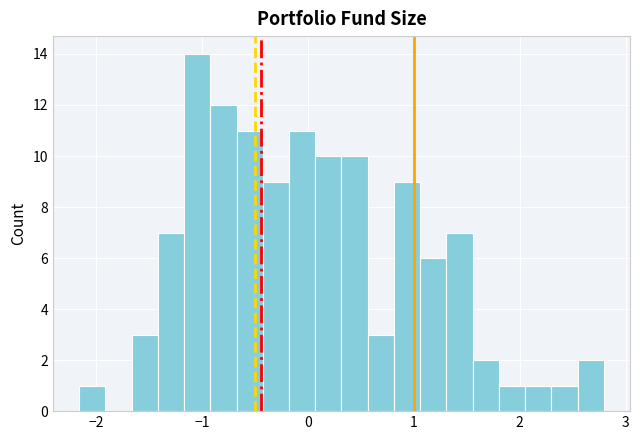

Around what value on the x-axis is the tallest bar? Give the approximate position of its centre, as read against the axis.

-1.0